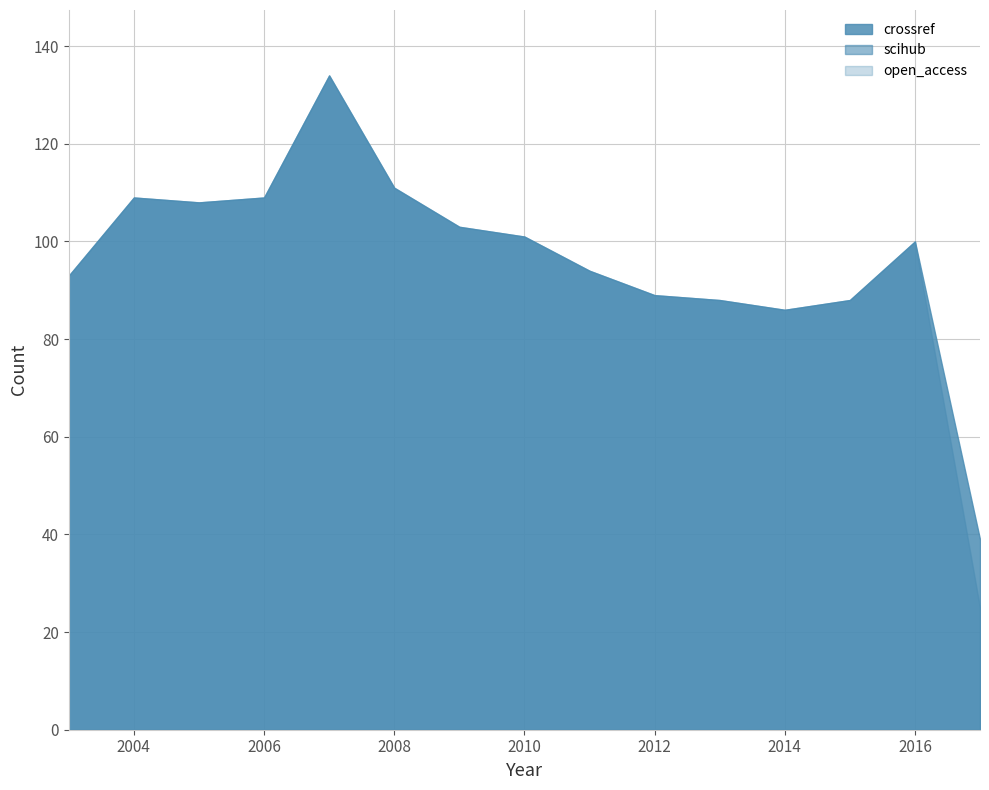

True or false: crossref and scihub intersect in this chart.

False